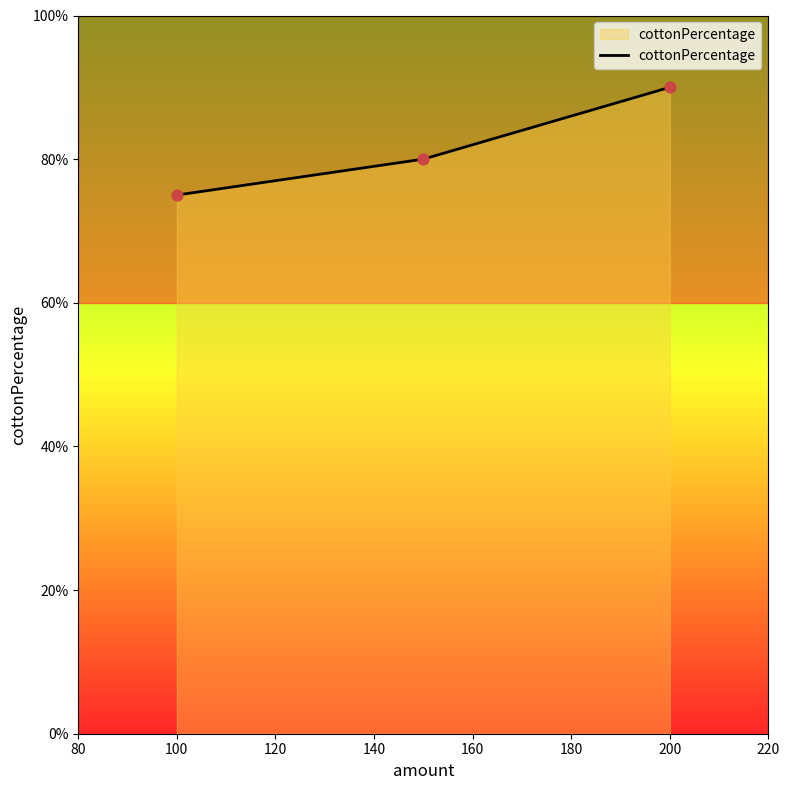

At which label does cottonPercentage reach its minimum?

100